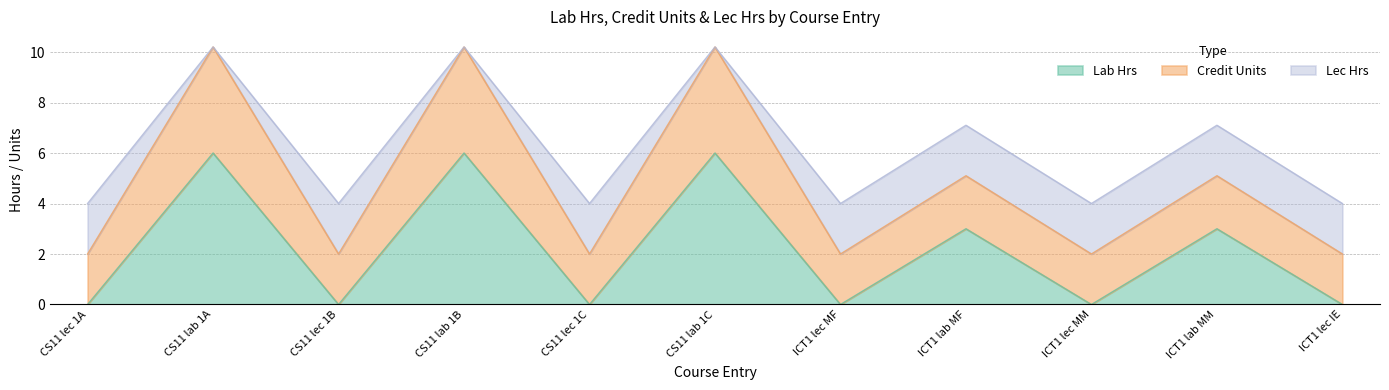

Rank the series by their average value, from lowest to highest.

Lec Hrs, Lab Hrs, Credit Units